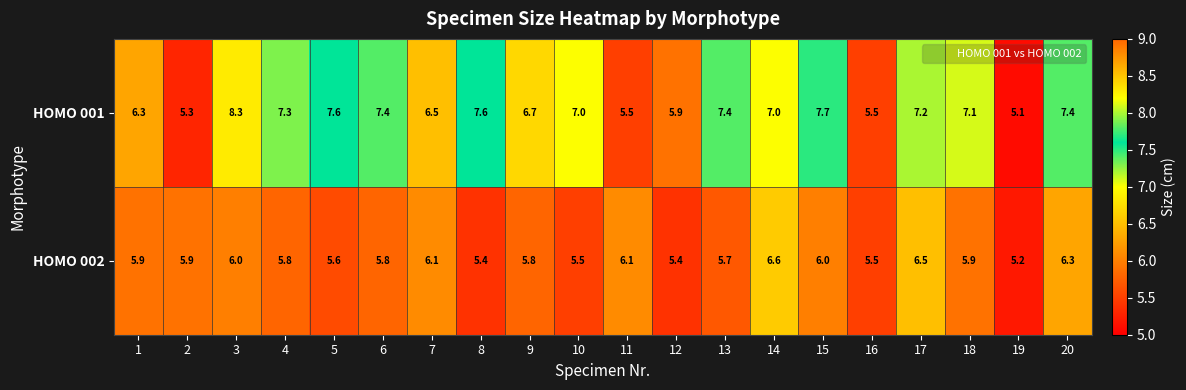

Between 3 and 4, which series saw the biggest shift?

HOMO 001